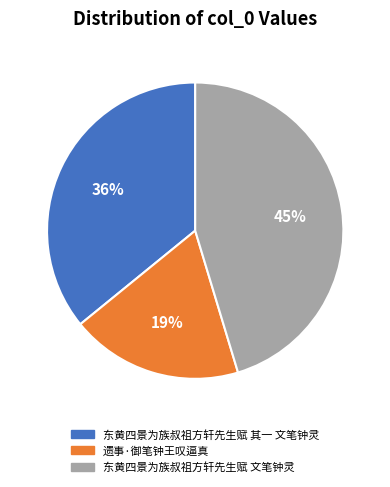

To the nearest percent, what is the difference between the 东黄四景为族叔祖方轩先生赋 其一 文笔钟灵 and 东黄四景为族叔祖方轩先生赋 文笔钟灵 slice percentages?

9%